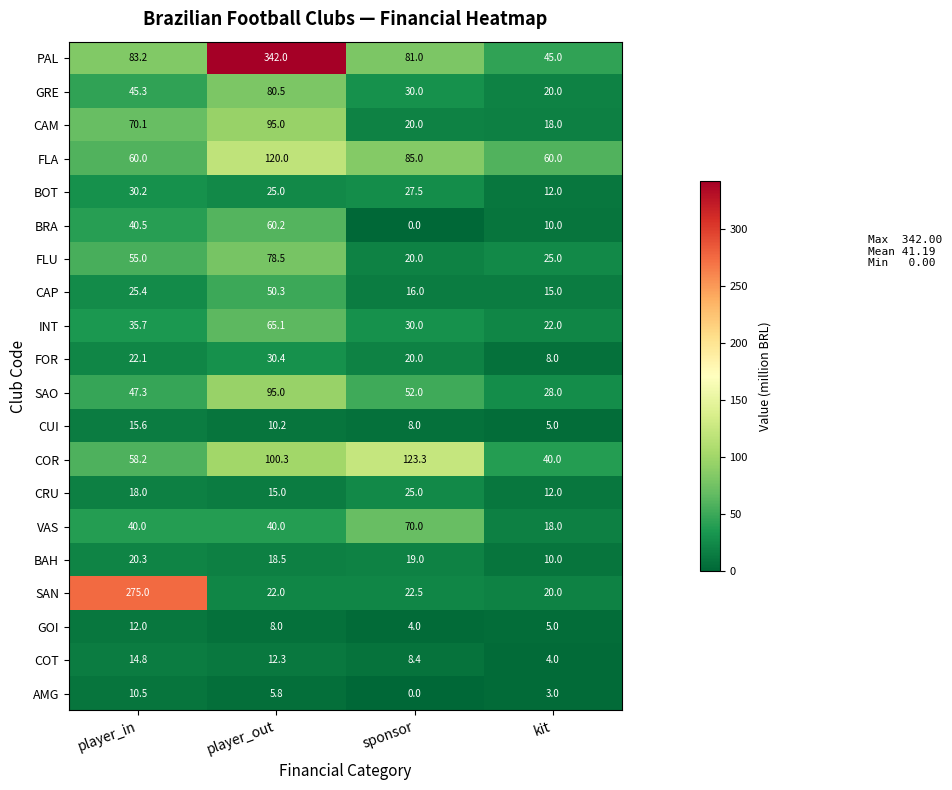

Between player_out and sponsor, which series saw the biggest shift?

PAL